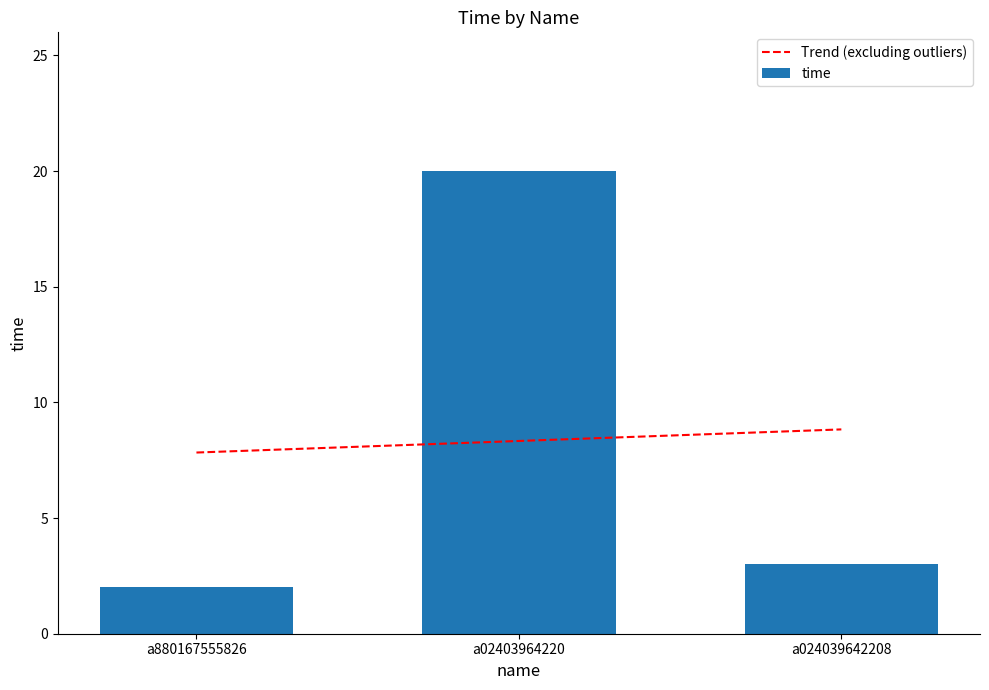

At which category is the sum across all series the highest?

a02403964220